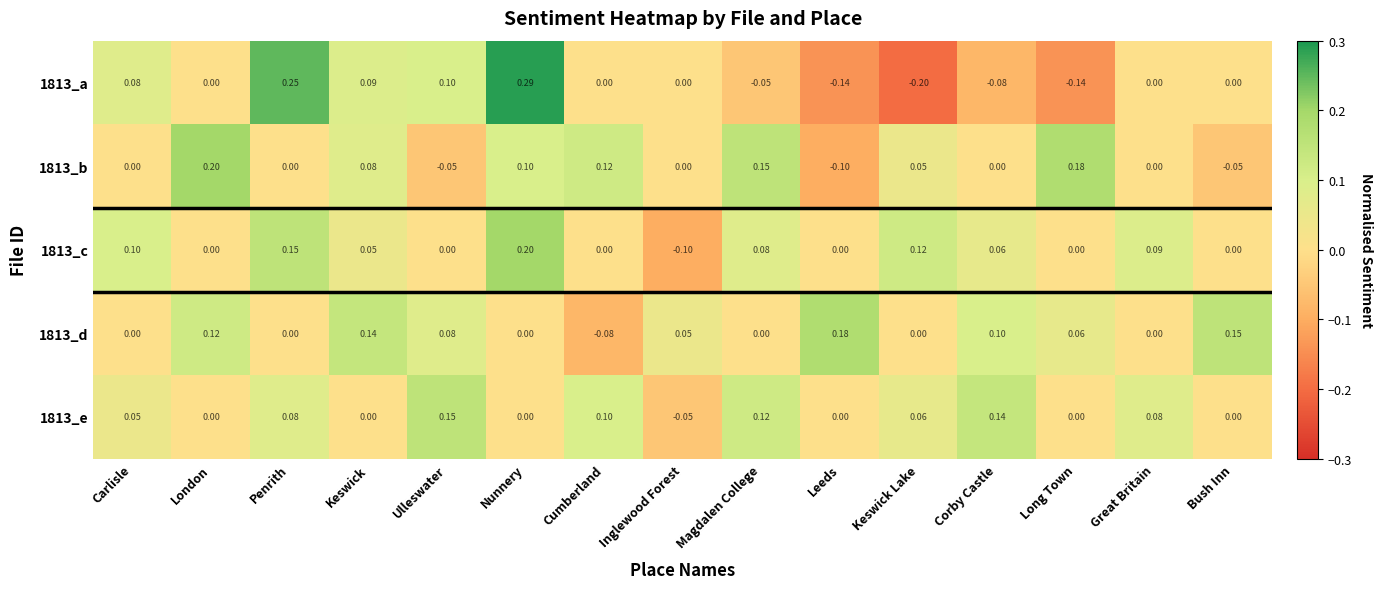

Rank the series at Corby Castle from highest to lowest value.

1813_e, 1813_d, 1813_c, 1813_b, 1813_a